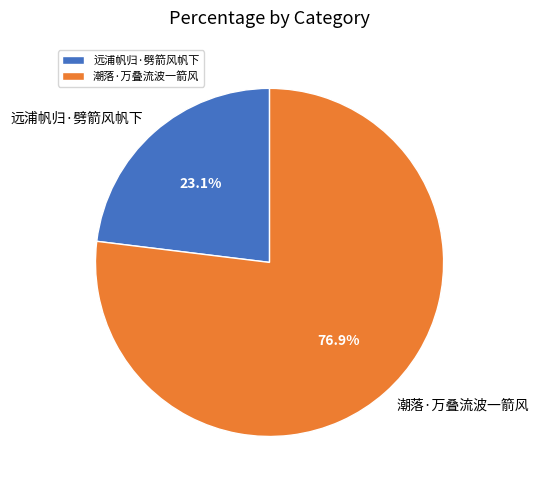

Approximately how many times larger is the value at 远浦帆归·劈箭风帆下 compared to 潮落·万叠流波一箭风?

0.3